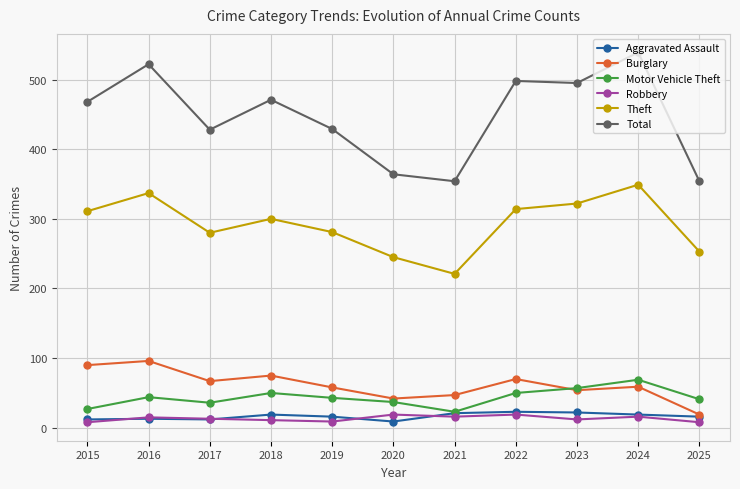

Which series has the largest range (max minus min)?

Total